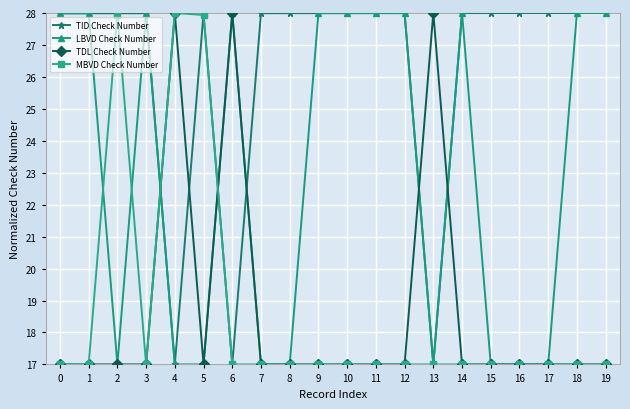

Reading left to right, transcribe all the data shown in this chart.

TID Check Number: 0=28.0	1=28.0	2=28.0	3=28.0	4=17.0	5=28.0	6=17.0	7=28.0	8=28.0	9=28.0	10=28.0	11=28.0	12=28.0	13=17.0	14=28.0	15=28.0	16=28.0	17=28.0	18=28.0	19=28.0
LBVD Check Number: 0=28.0	1=28.0	2=17.0	3=28.0	4=17.0	5=17.0	6=28.0	7=17.0	8=17.0	9=28.0	10=28.0	11=28.0	12=28.0	13=17.0	14=28.0	15=17.0	16=17.0	17=17.0	18=28.0	19=28.0
TDL Check Number: 0=17.0	1=17.0	2=17.0	3=17.0	4=28.0	5=17.0	6=28.0	7=17.0	8=17.0	9=17.0	10=17.0	11=17.0	12=17.0	13=28.0	14=17.0	15=17.0	16=17.0	17=17.0	18=17.0	19=17.0
MBVD Check Number: 0=17.0	1=17.0	2=27.9	3=17.0	4=28.0	5=27.9	6=17.0	7=17.0	8=17.0	9=17.0	10=17.0	11=17.0	12=17.0	13=17.0	14=17.0	15=17.0	16=17.0	17=17.0	18=17.0	19=17.0